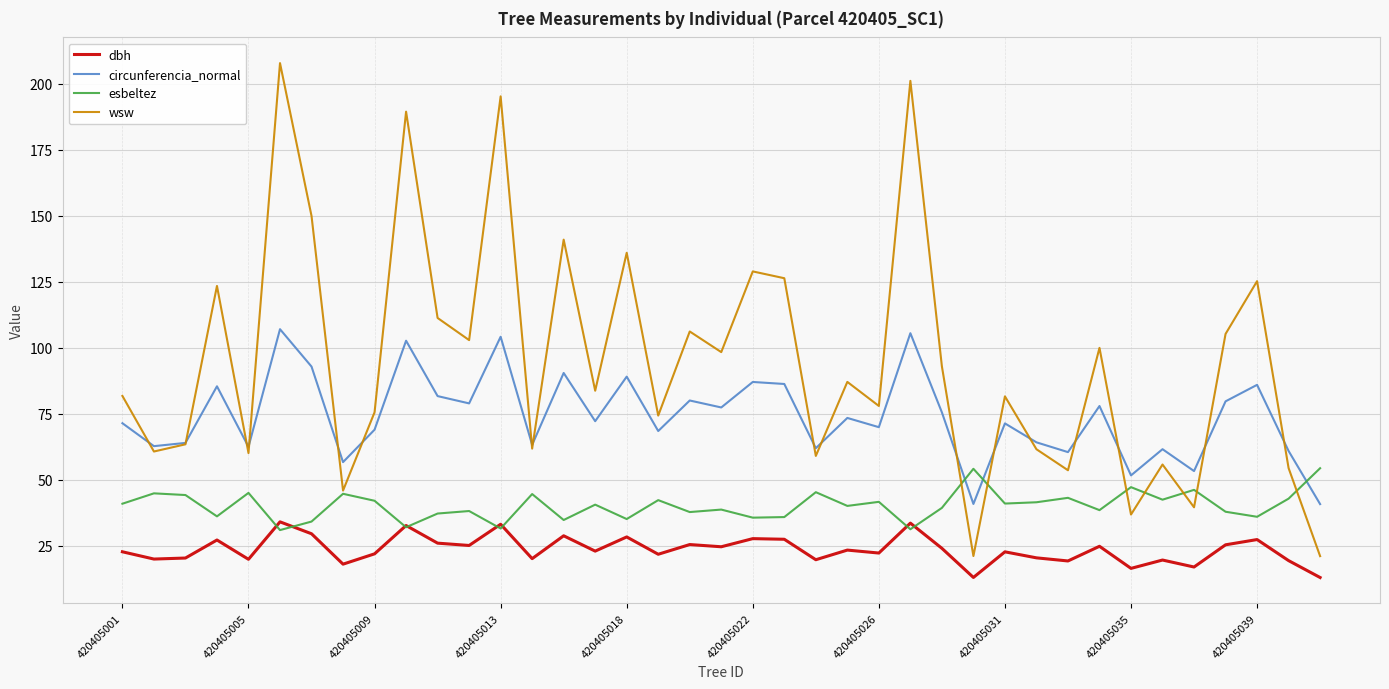

What is the smallest value displayed?

13.0